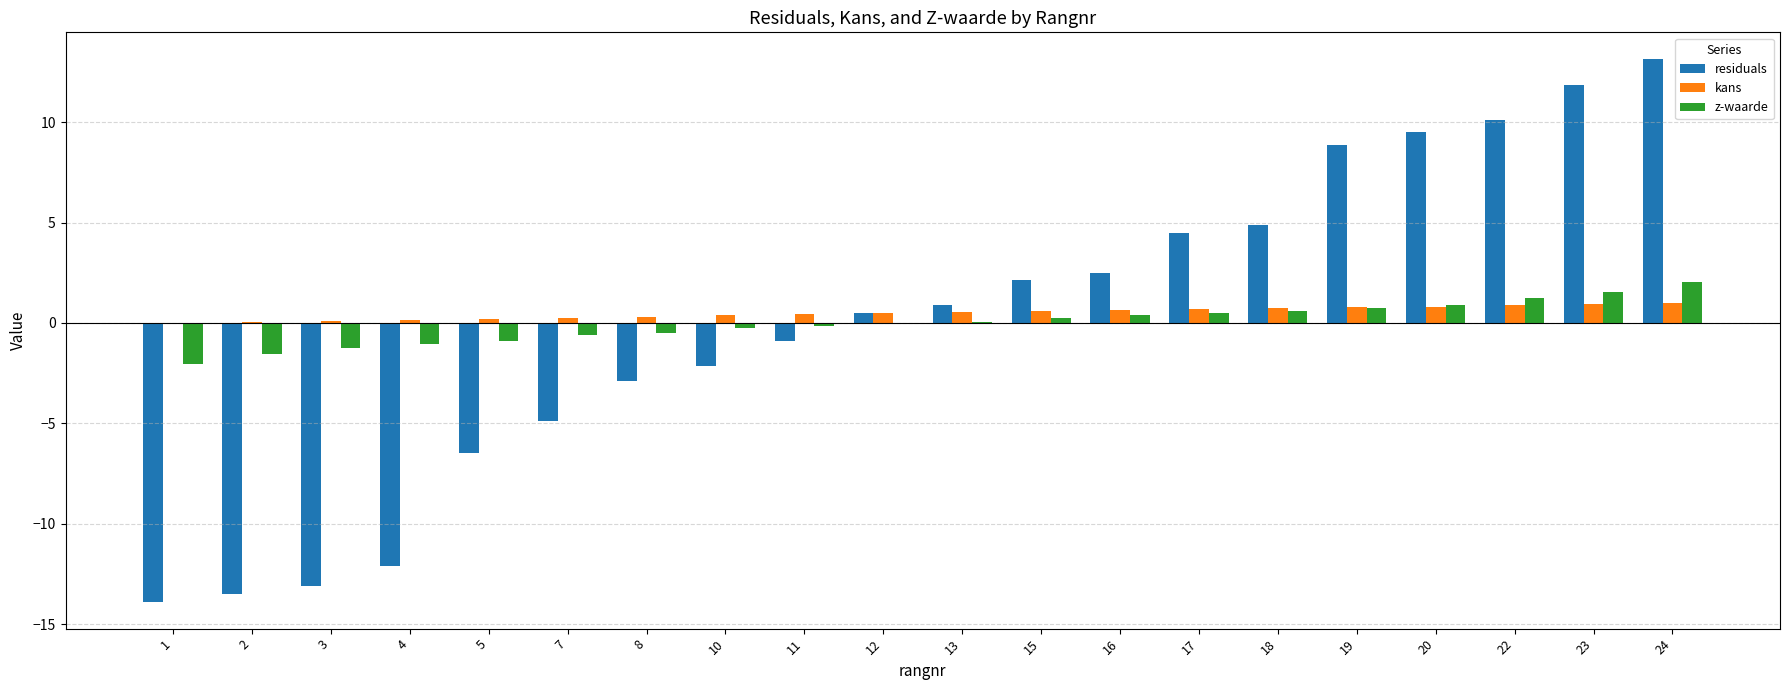

What are all the series names shown in the legend?

residuals, kans, z-waarde